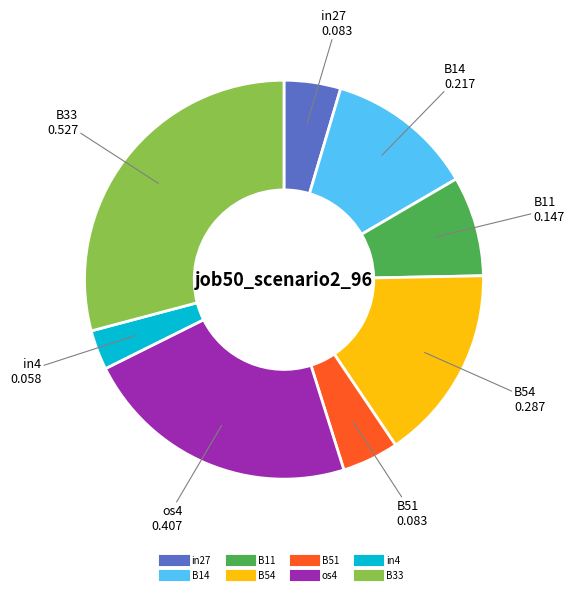

How many slices are in this pie chart?

8